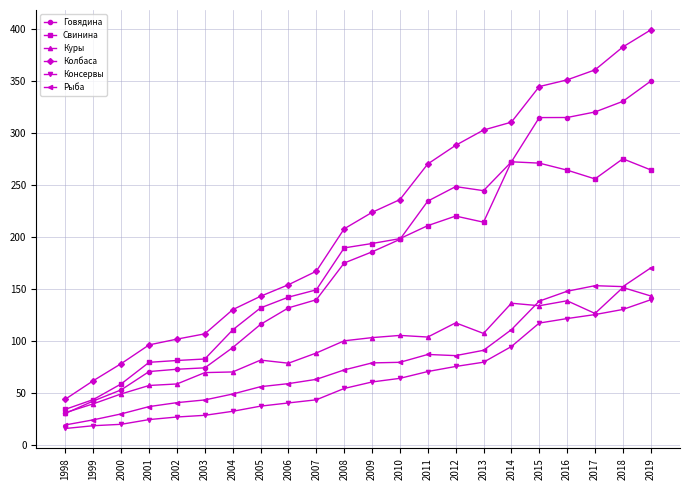

What is the sum of all Говядина values?

4010.7